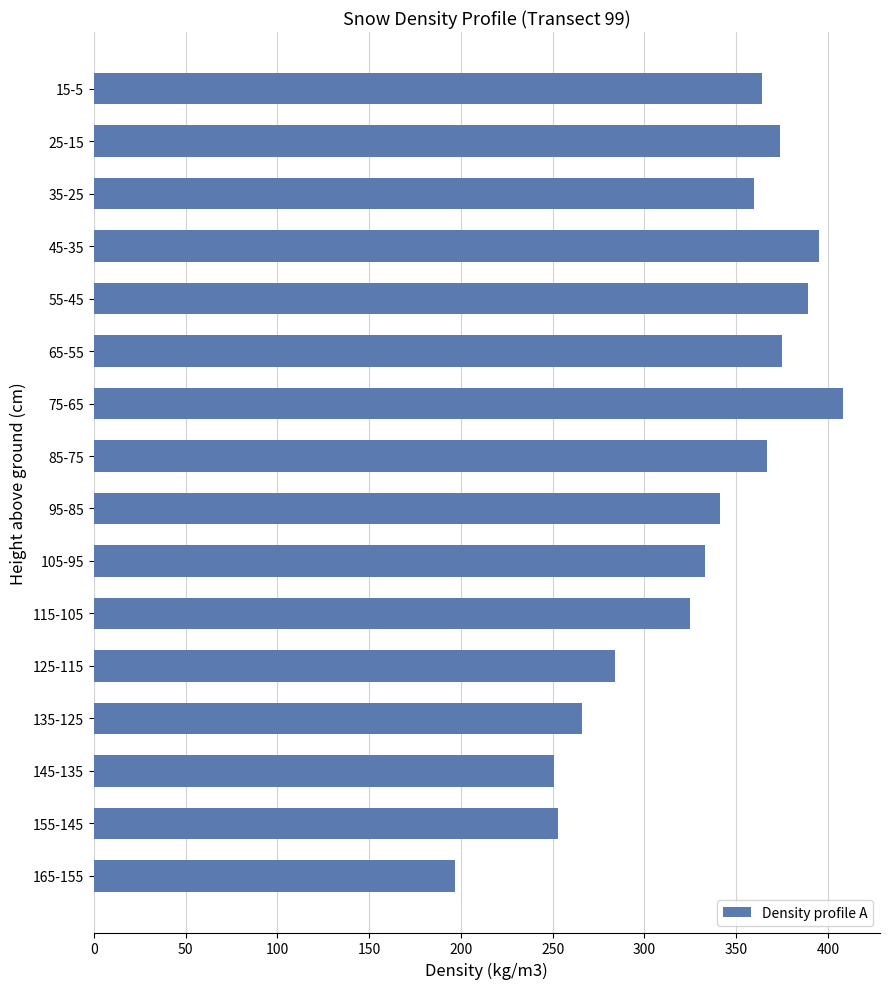

What is the change in value from 125-115 to 25-15?

+90